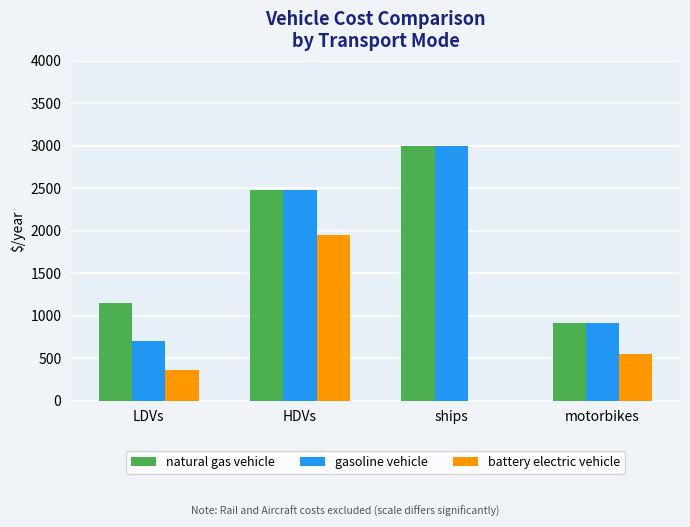

The battery electric vehicle series shows 1950.9 at HDVs. True or false?

True